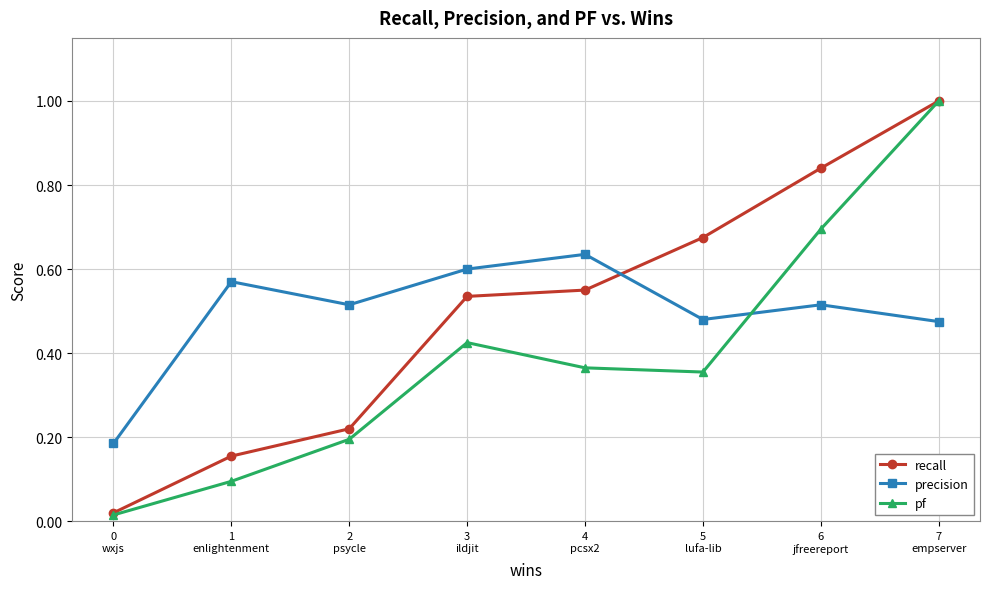

What is the value of the recall point at the 8th from the left?

1.0